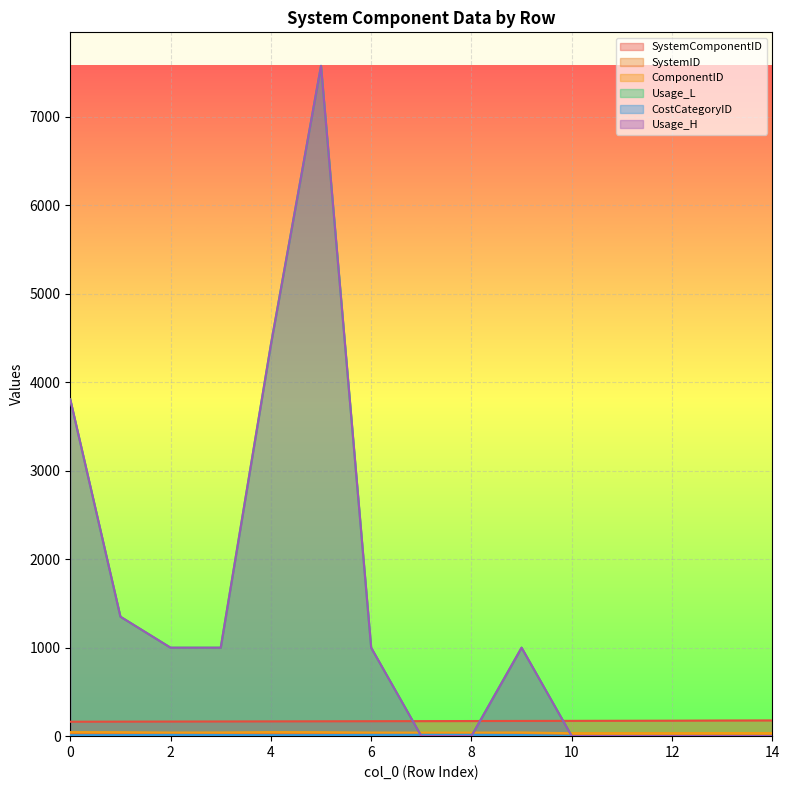

What is the difference between the Usage_H values at 1 and 5?

6226.5